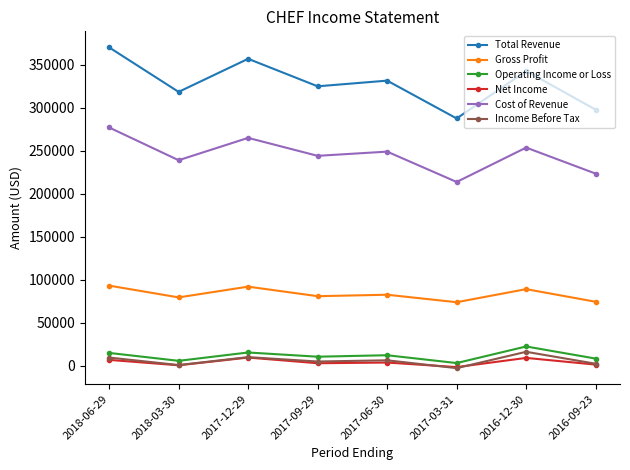

True or false: Total Revenue and Operating Income or Loss cross at least once.

False